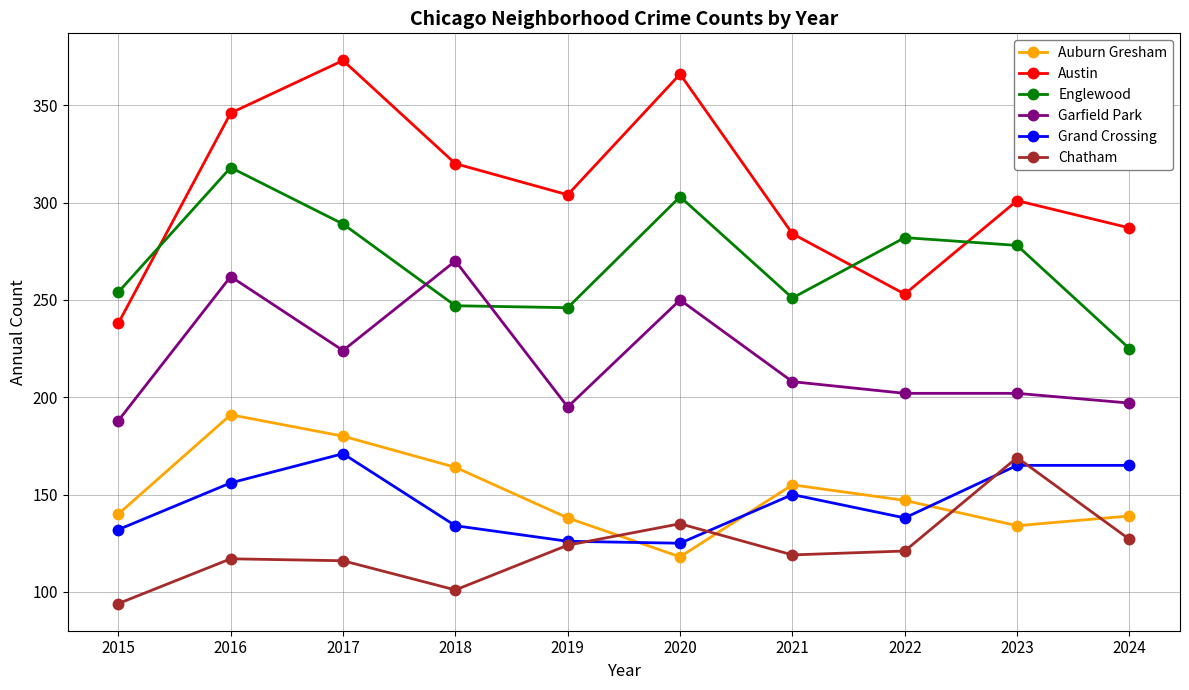

What is the value of the Austin point at the 6th from the left?

366